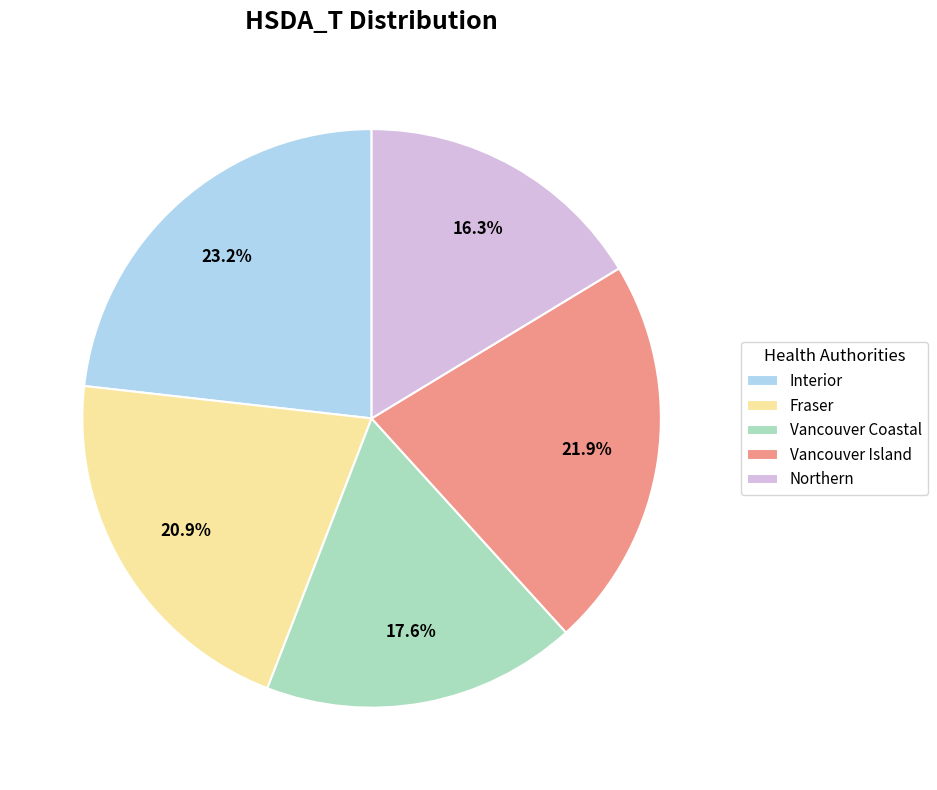

Which slice is the smallest?

Northern